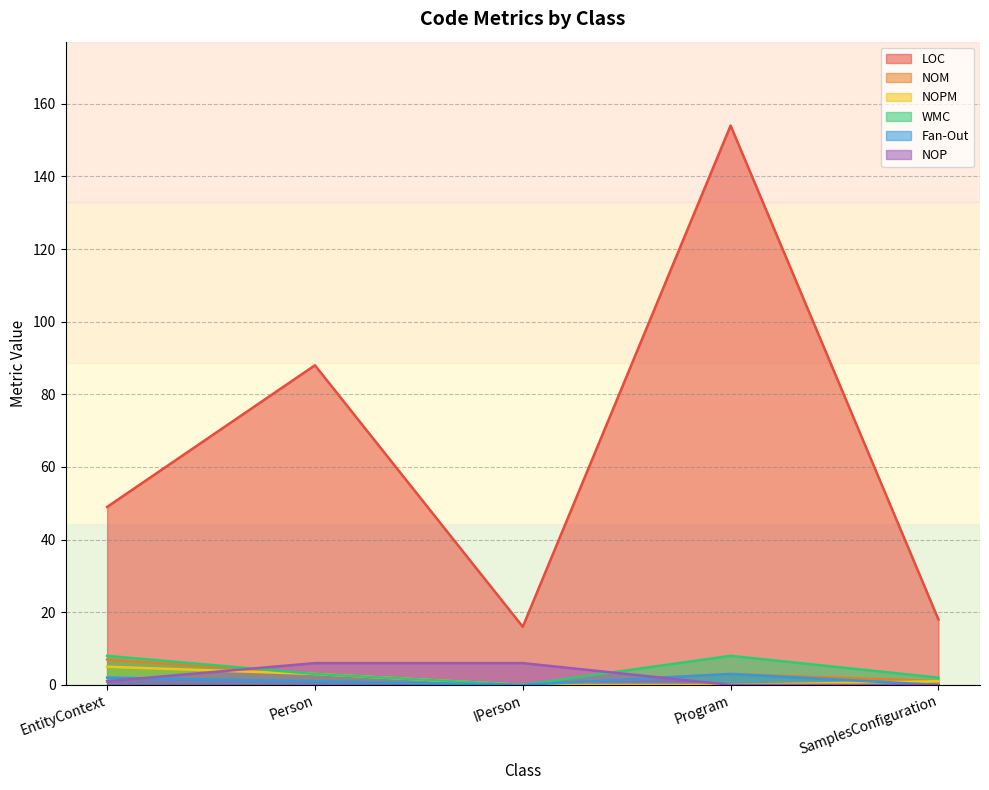

What is the label of the 4th point from the left?

Program